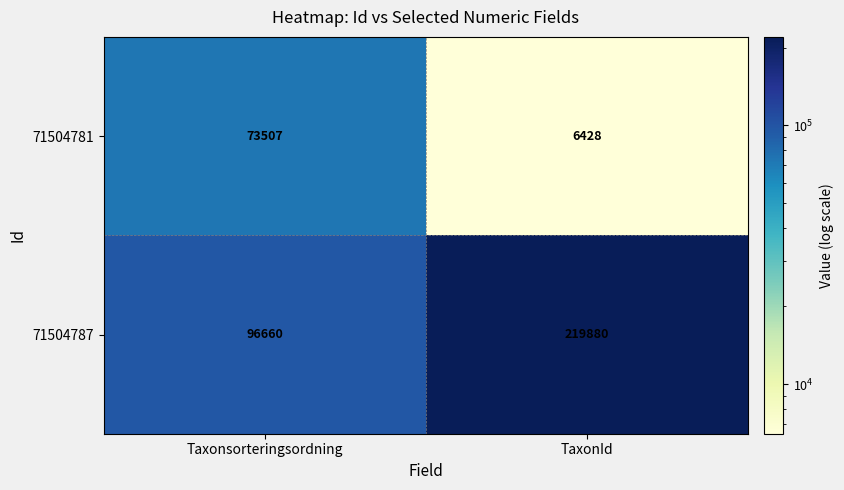

What is the total value across all series at Taxonsorteringsordning?

170167